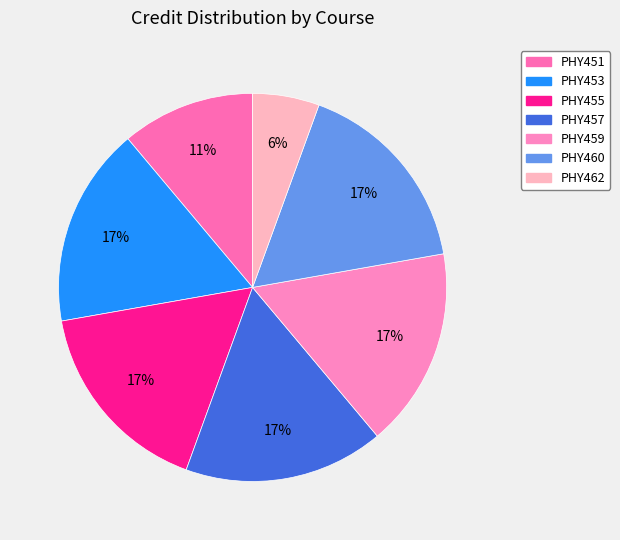

Does PHY451 account for over 50% of the chart?

No